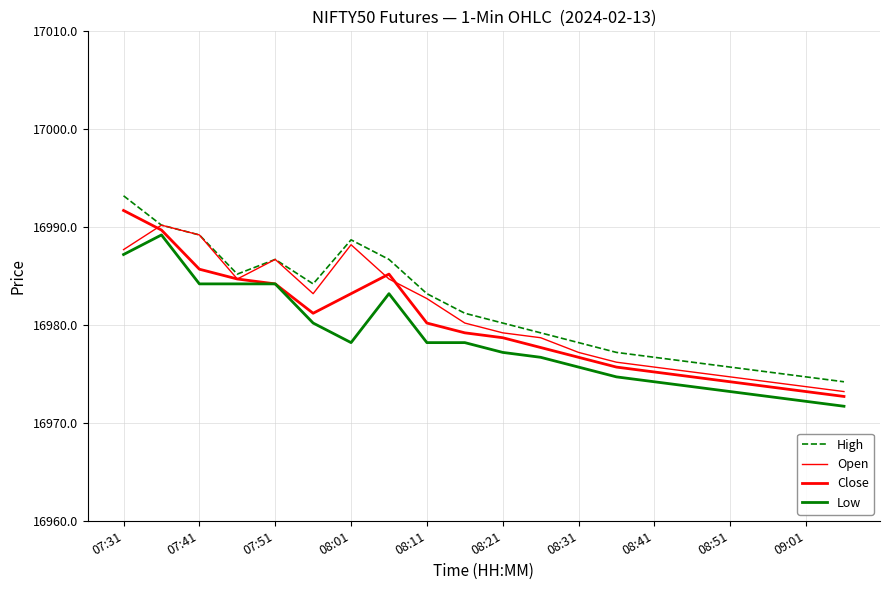

What is the difference between the maximum and second lowest values in the Close series?

18.5